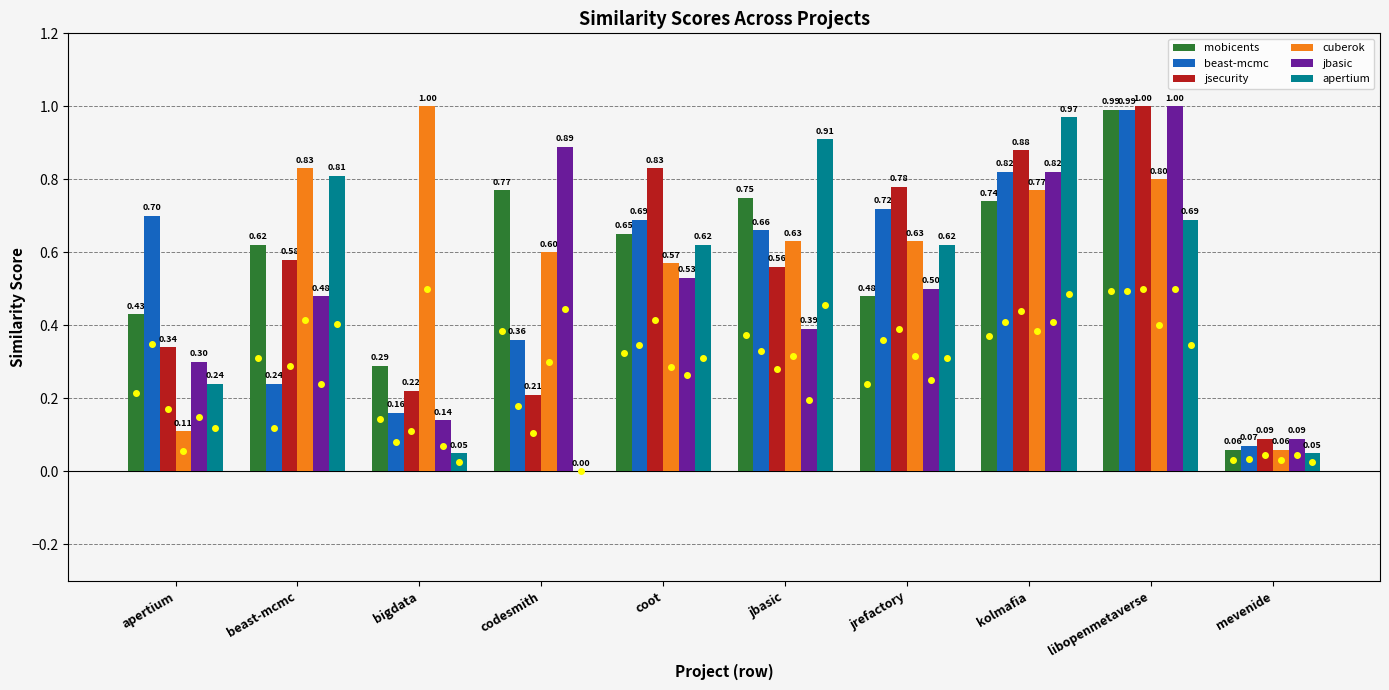

At which label is jbasic closest to 0?

mevenide